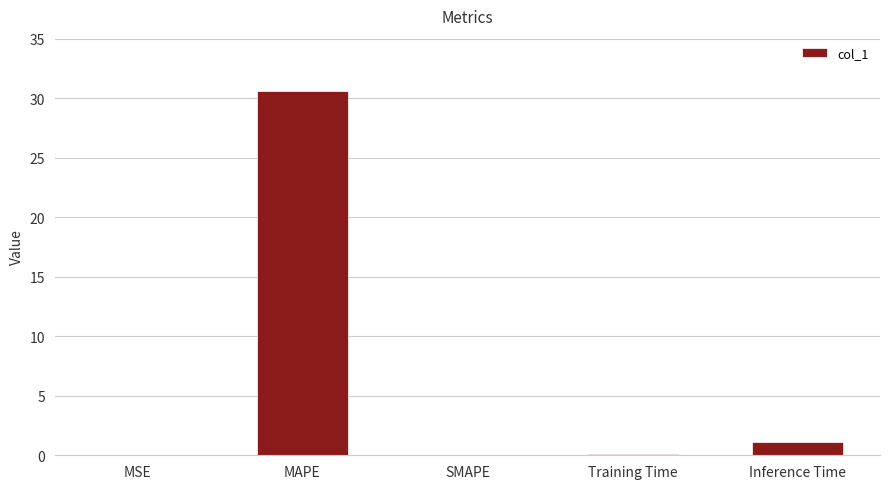

What is the change in value from SMAPE to Training Time?

+0.1